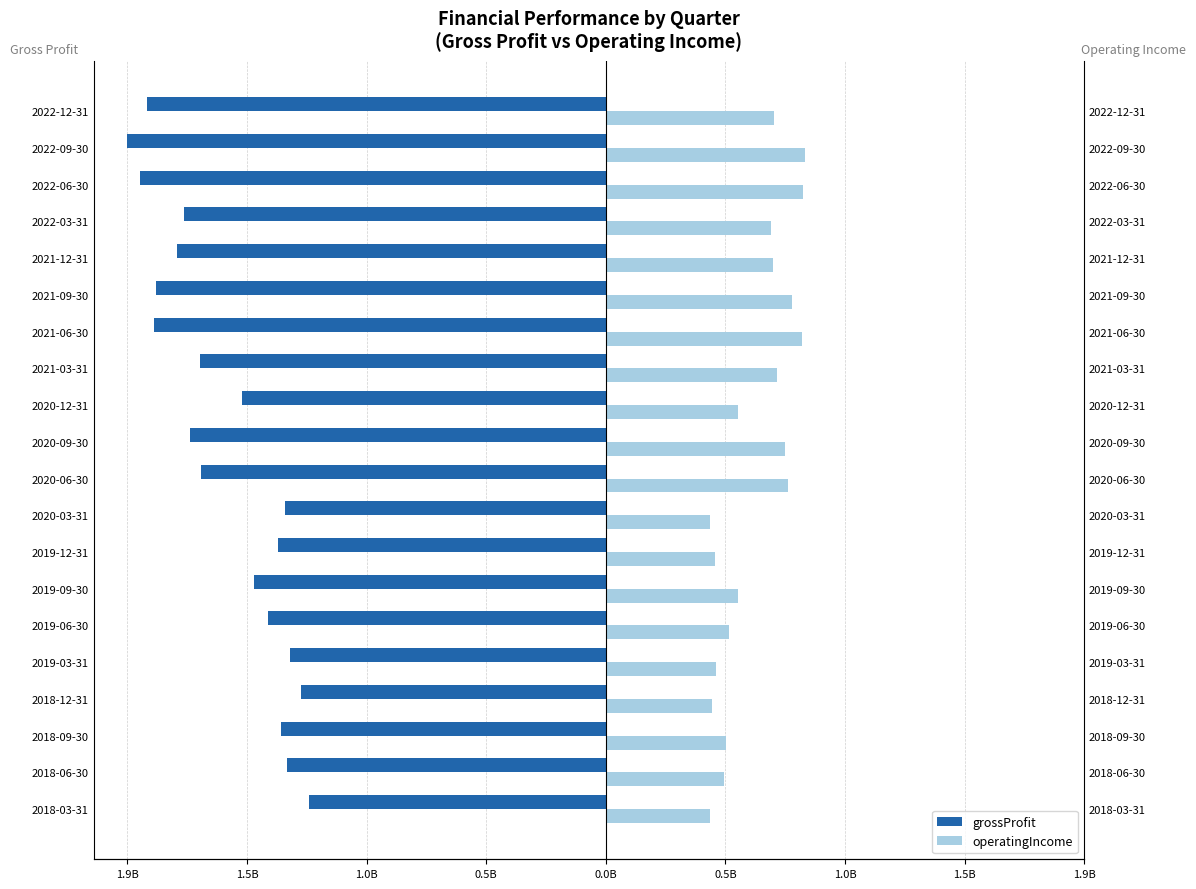

Are the bars grouped side by side (vs. stacked)?

Yes